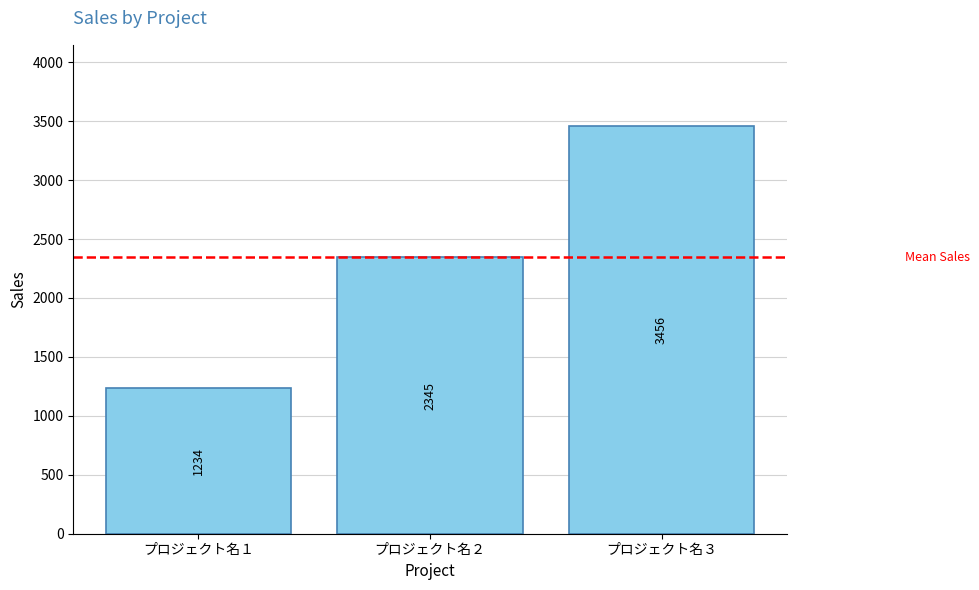

Reading left to right, transcribe all the data shown in this chart.

プロジェクト名１=1234	プロジェクト名２=2345	プロジェクト名３=3456